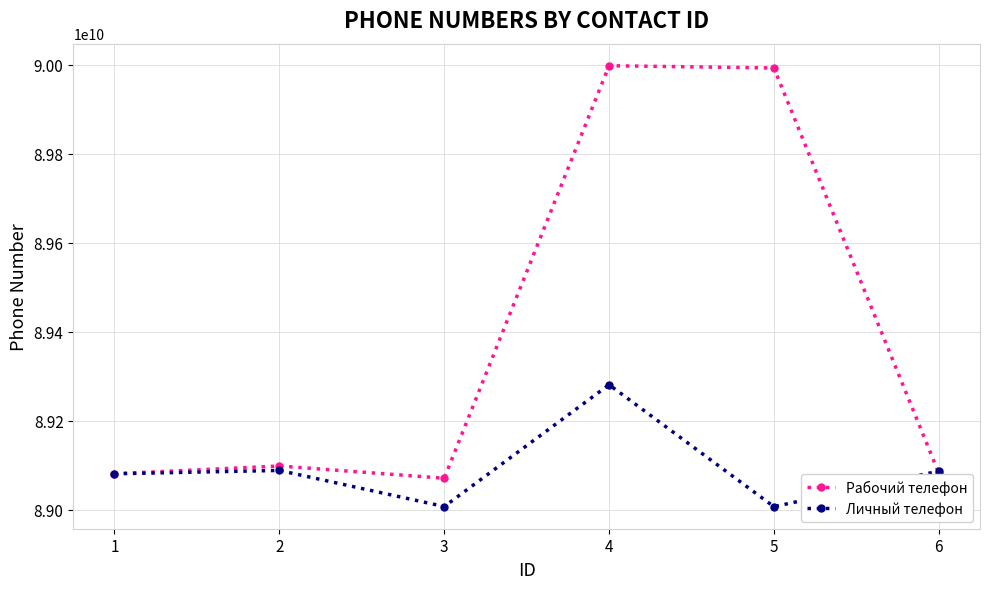

Read the Рабочий телефон value at 5, to the nearest 100.

89992734700